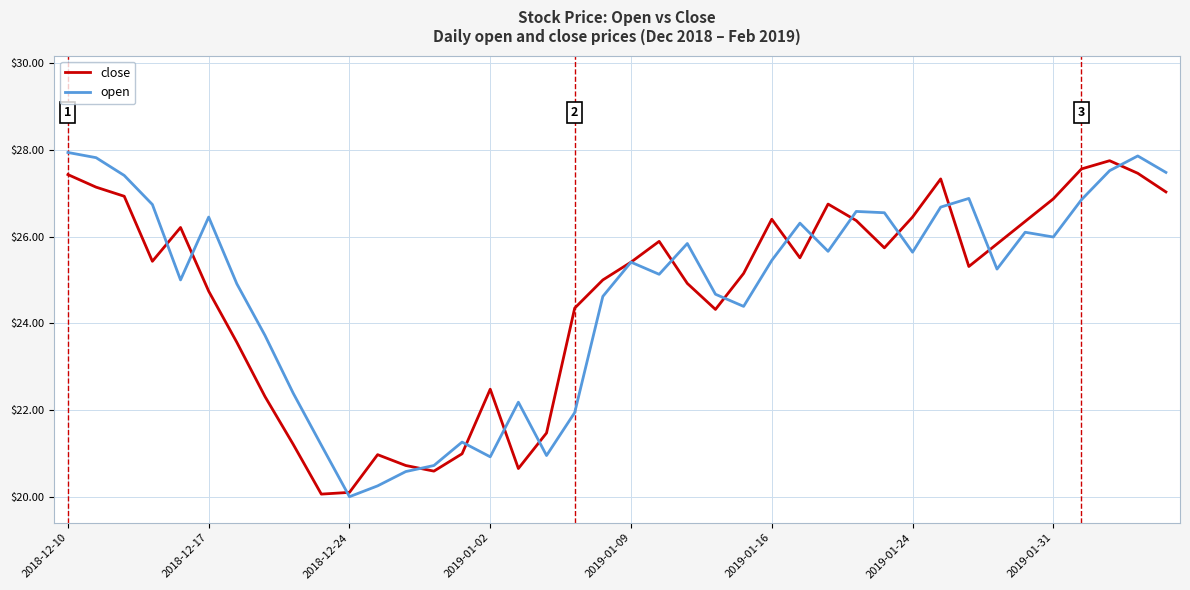

At how many categories does at least one series exceed 27?

8